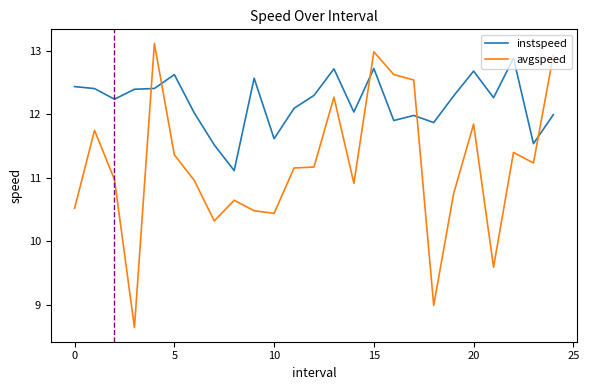

True or false: instspeed and avgspeed cross at least once.

True